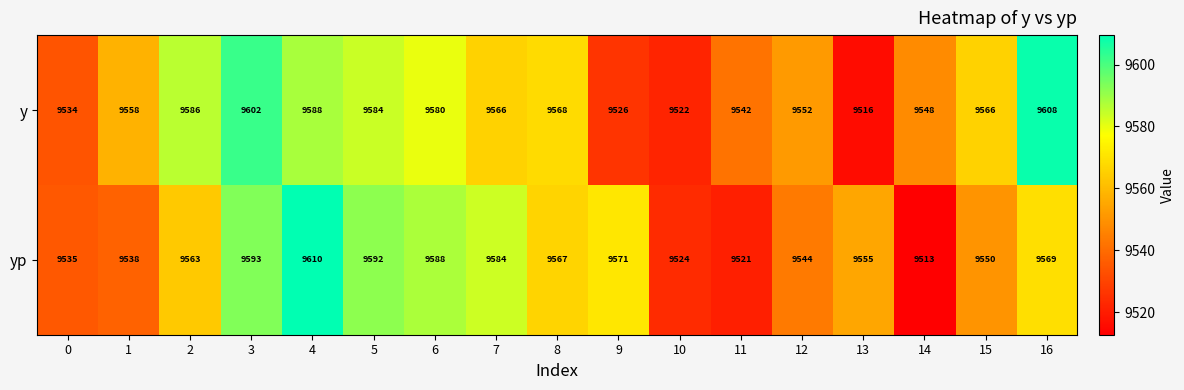

What is the greatest value displayed?

9610